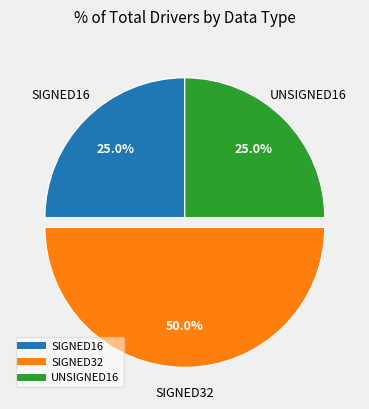

Which category has the biggest portion of the pie?

SIGNED32